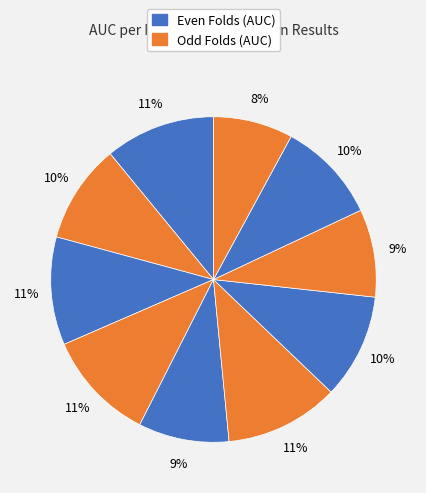

To the nearest percent, what is the difference between the largest and smallest slice percentages?

3%